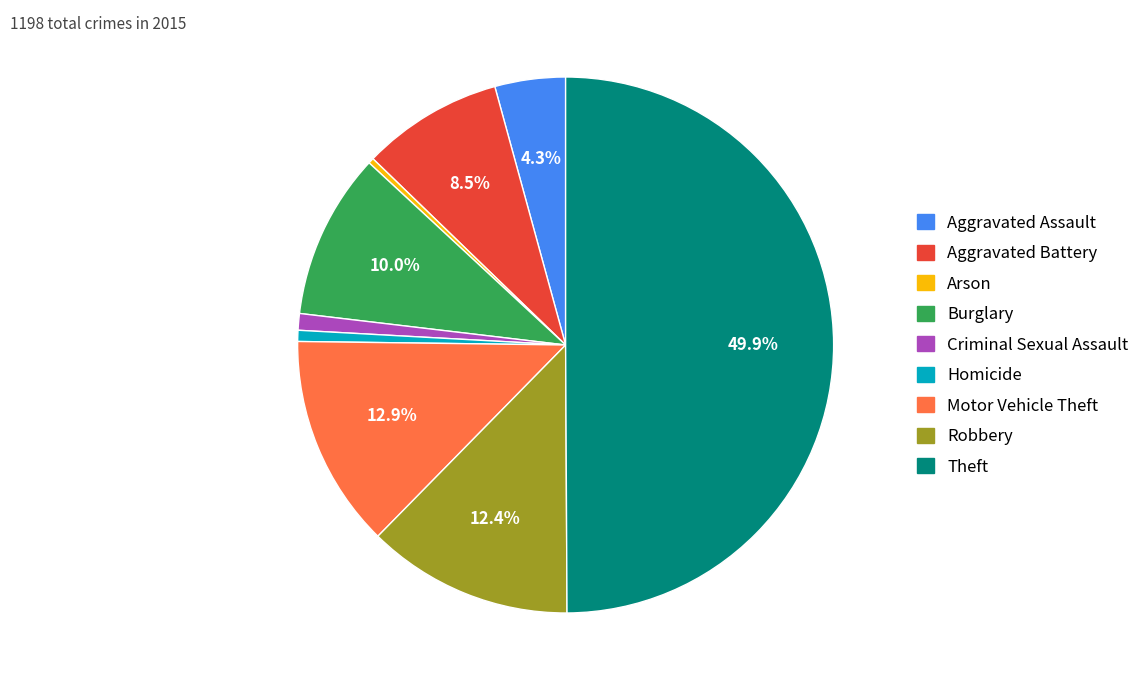

Which slice is the largest?

Theft